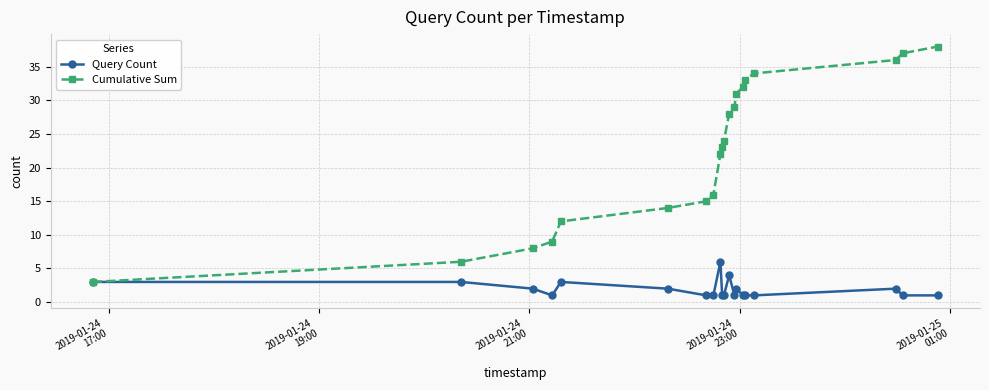

How many Query Count values are between 1 and 3?

18